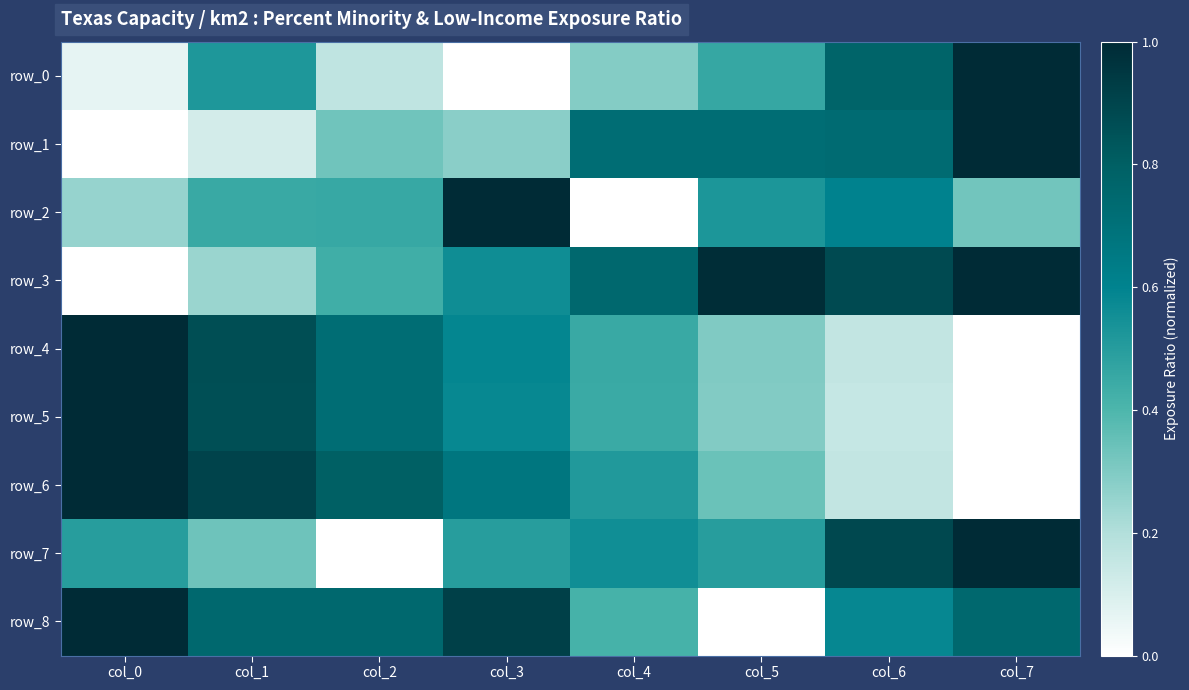

What is the sum of the row_7 values at col_2 and col_7?

1.0